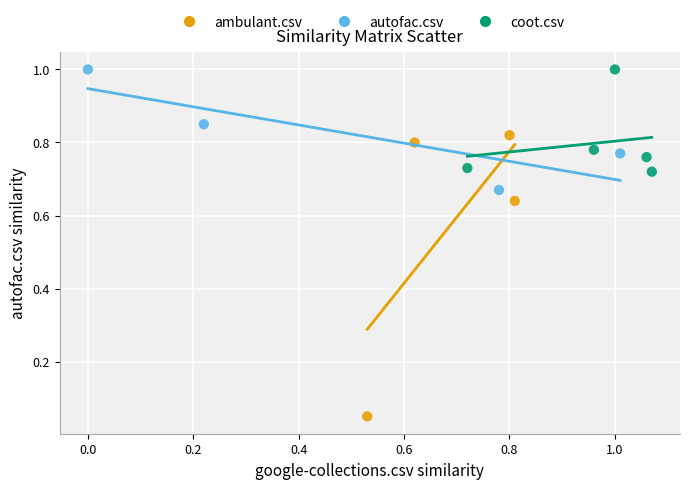

Which series has the largest Y range (max minus min)?

ambulant.csv